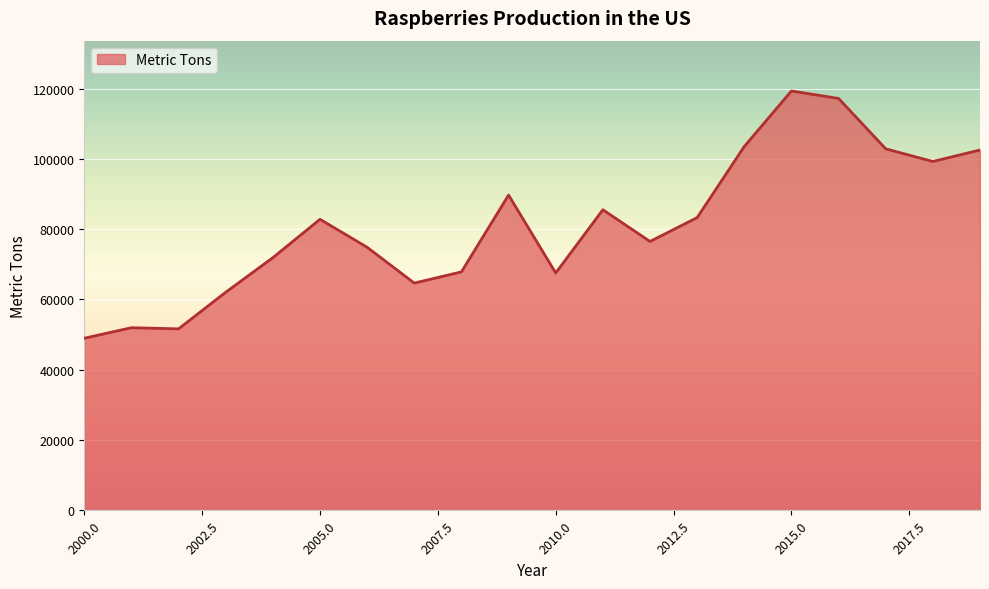

What is the difference between the maximum and minimum values?

70330